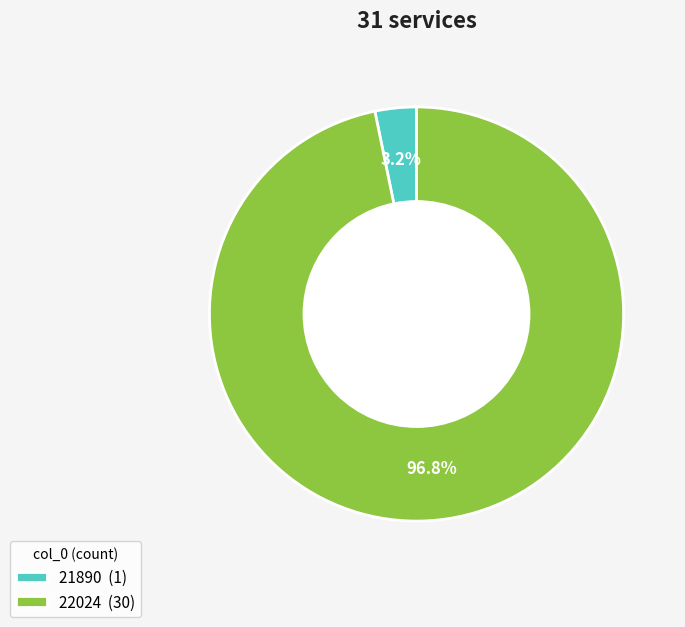

Is there any slice that represents more than half of the pie?

Yes